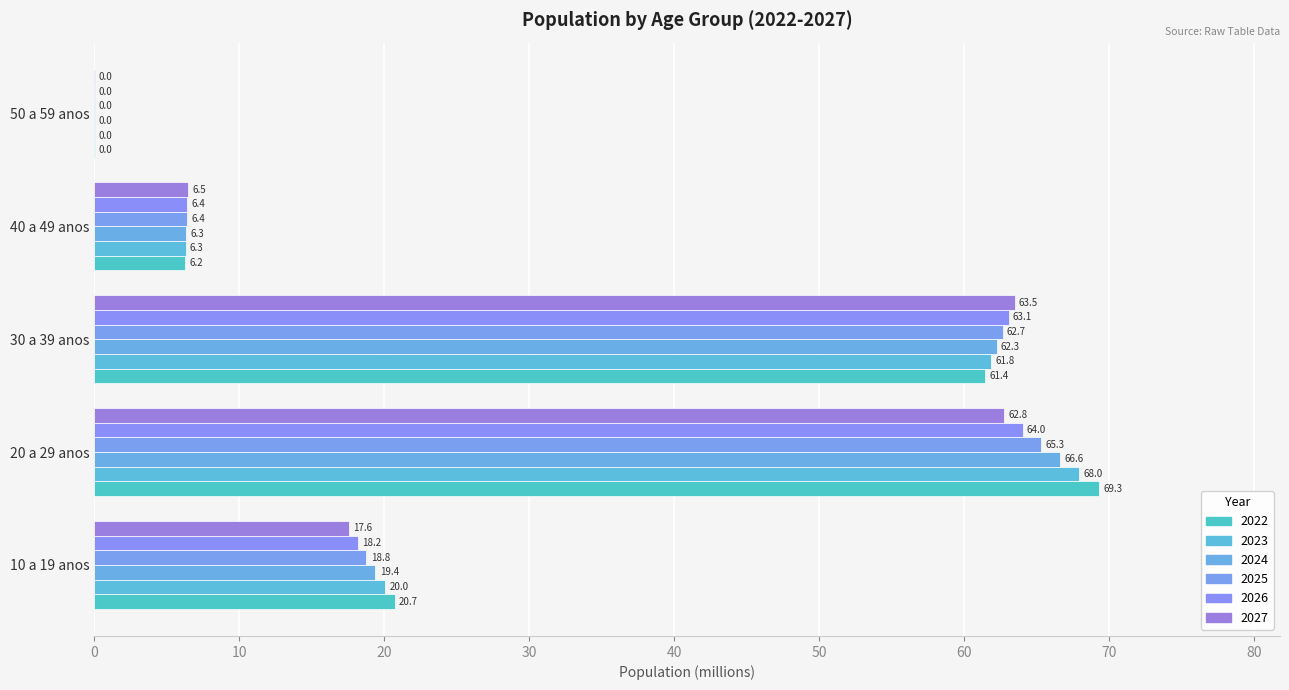

Count the number of data series in this chart.

6